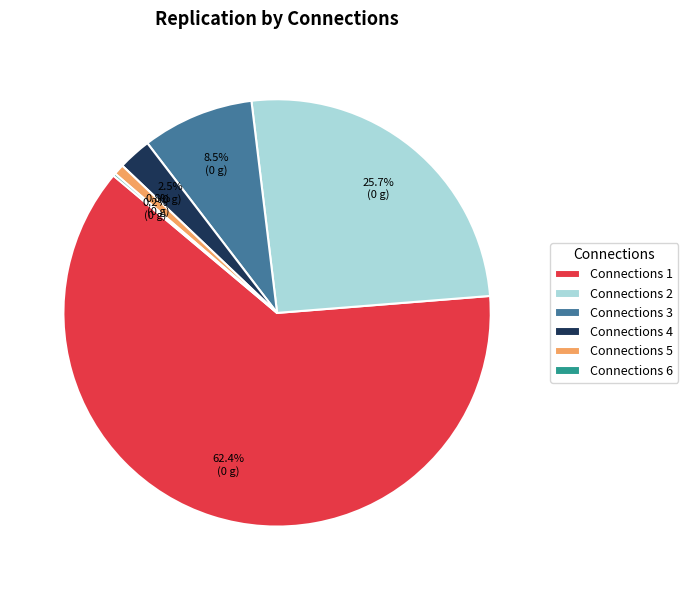

Which has a higher value, Connections 2 or Connections 5?

Connections 2